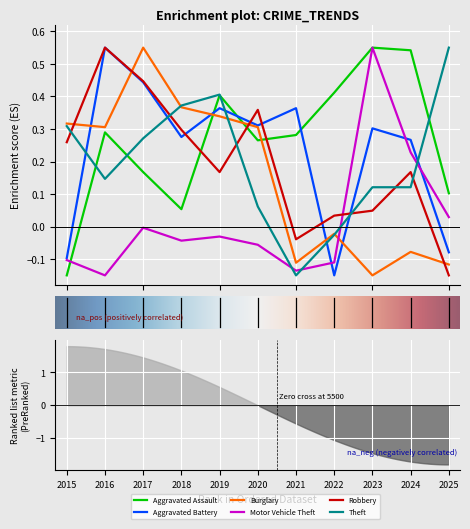

Is it true that Aggravated Battery equals 0.2 at 2018?

False